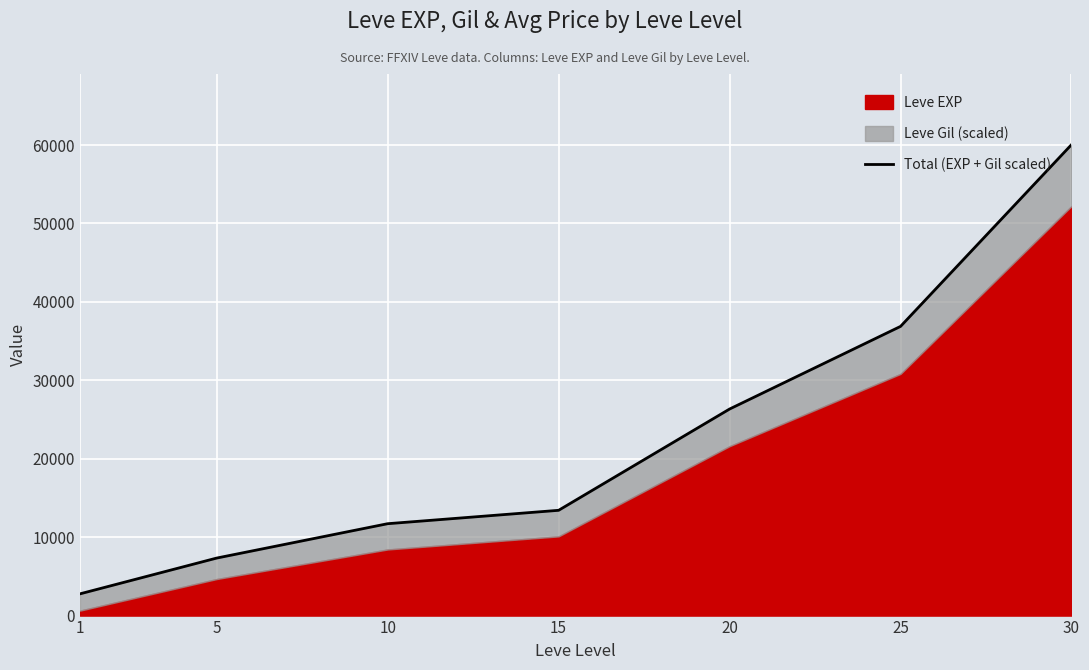

What is the sum of the values at 30 and 1?

62822.7